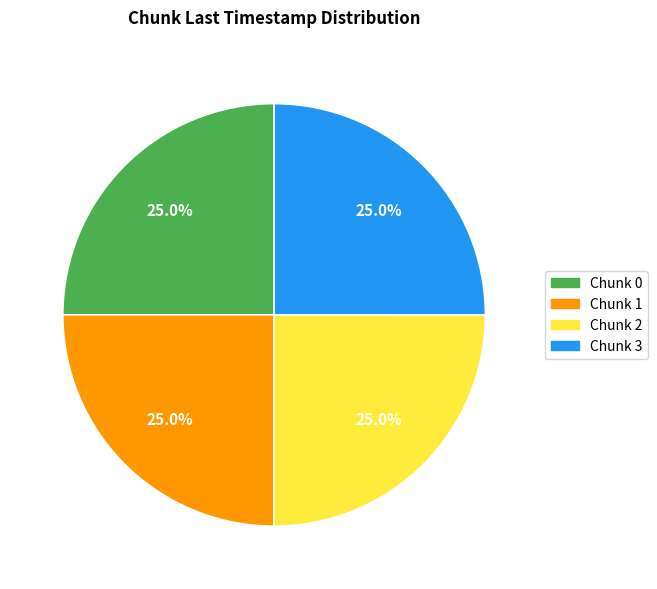

What percentage is NOT represented by Chunk 1?

75.0%